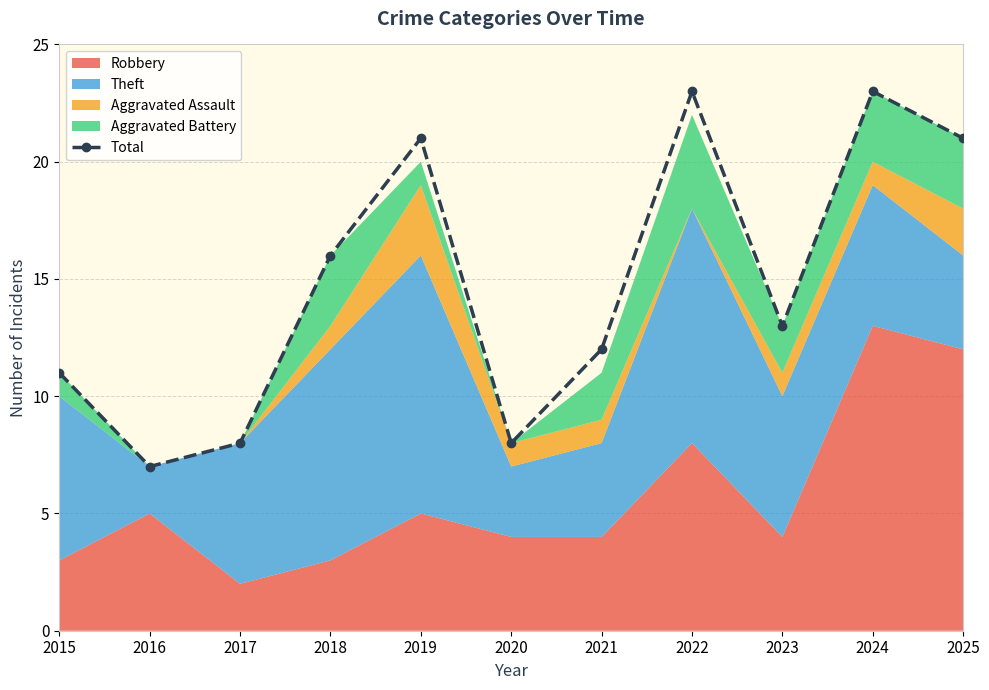

What is the change in value from 2018 to 2024?

+7